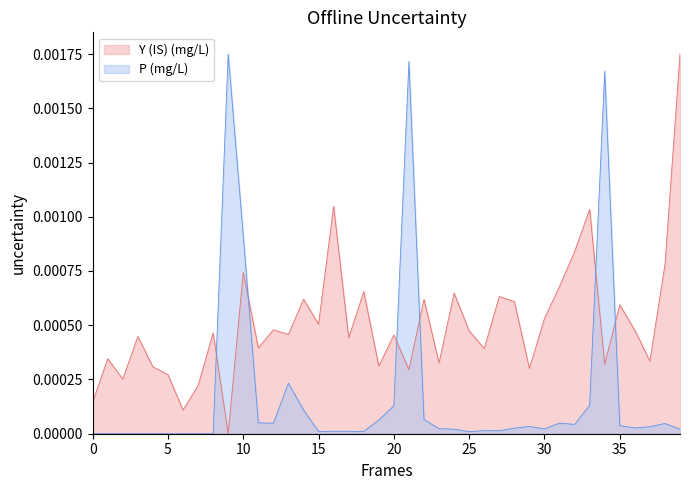

What are all the series names shown in the legend?

Y (IS) (mg/L), P (mg/L)